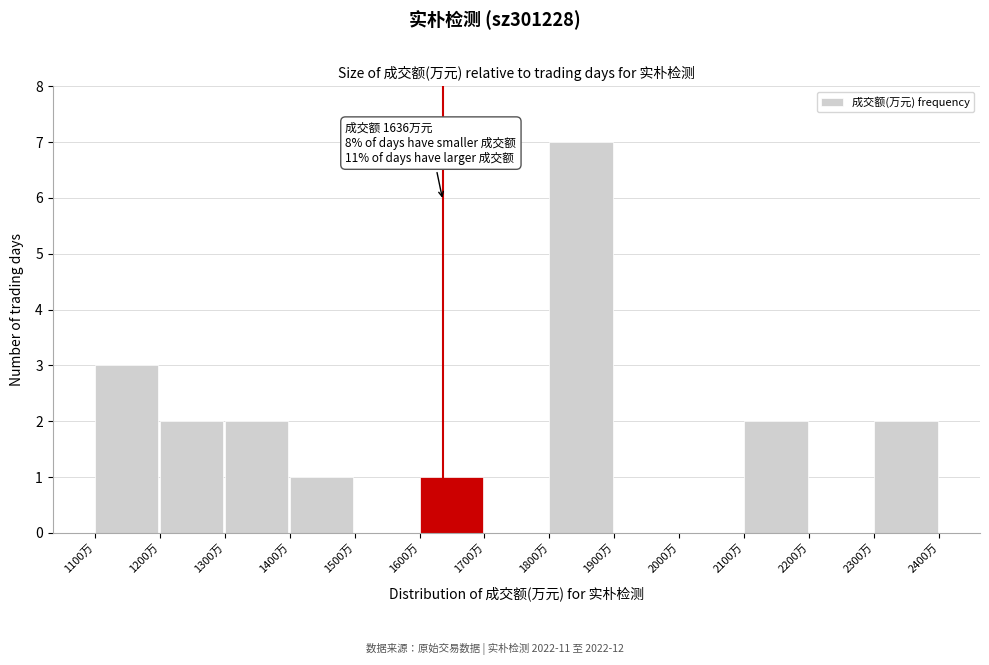

Over which range of the x-axis is the bar tallest?

1800 to 1900